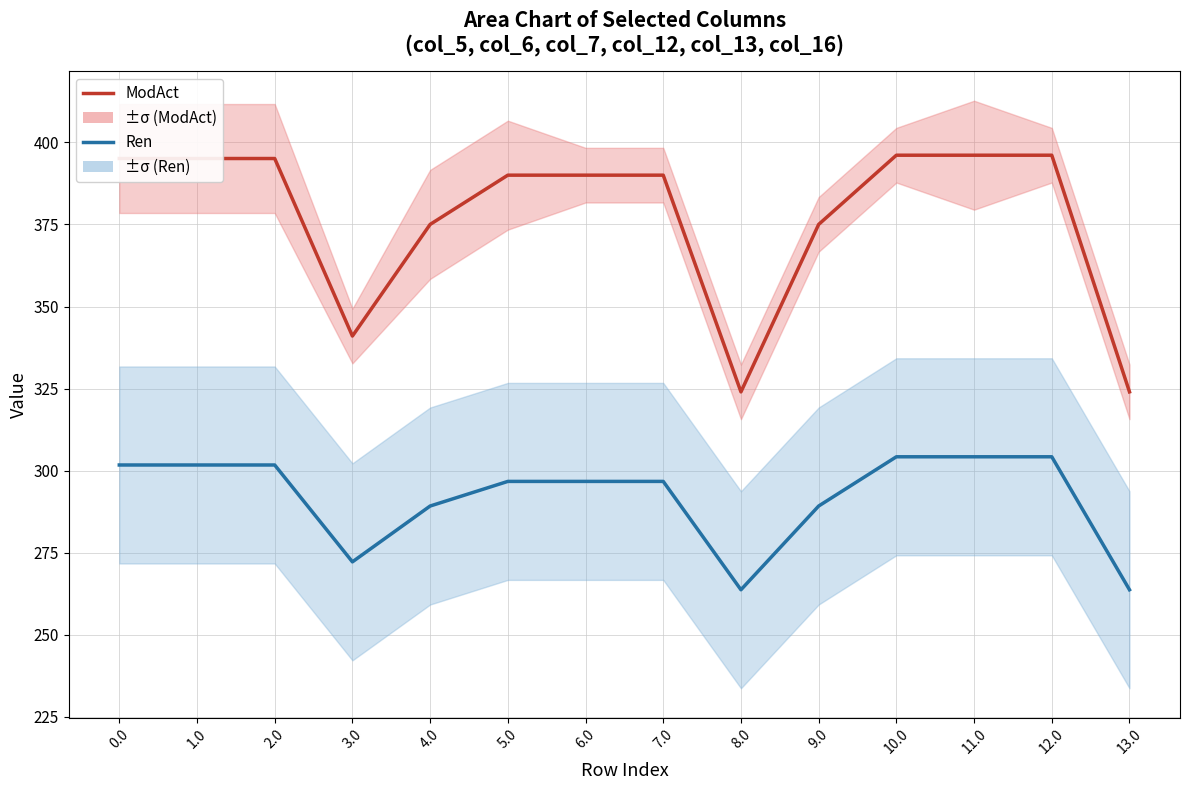

List the series in order of their peak value, highest first.

ModAct, Ren